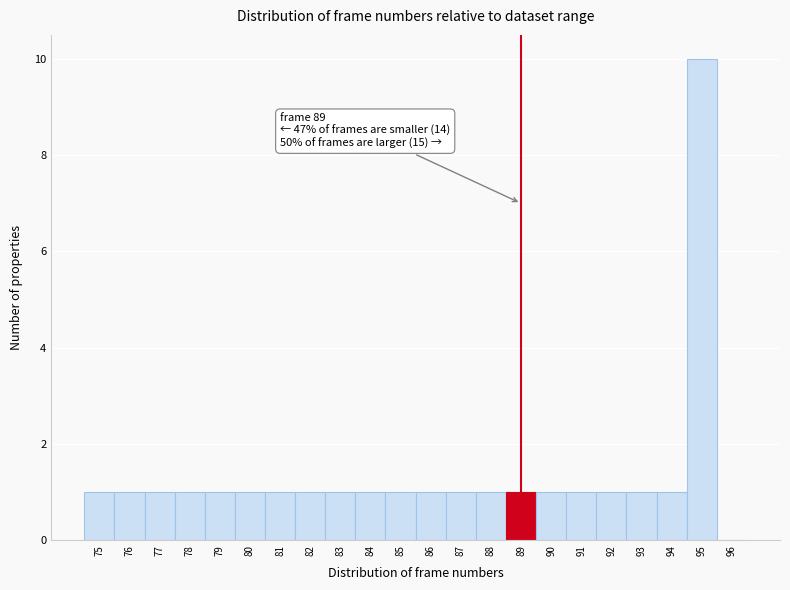

Which range on the x-axis has the tallest bar?

94.5 to 95.5